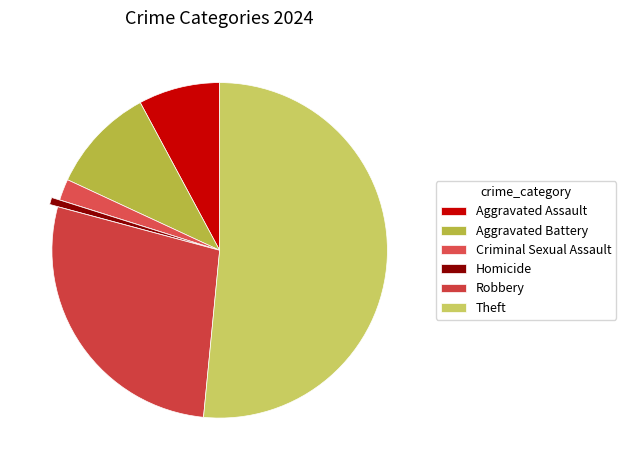

Rank the categories by value from lowest to highest.

Homicide, Criminal Sexual Assault, Aggravated Assault, Aggravated Battery, Robbery, Theft